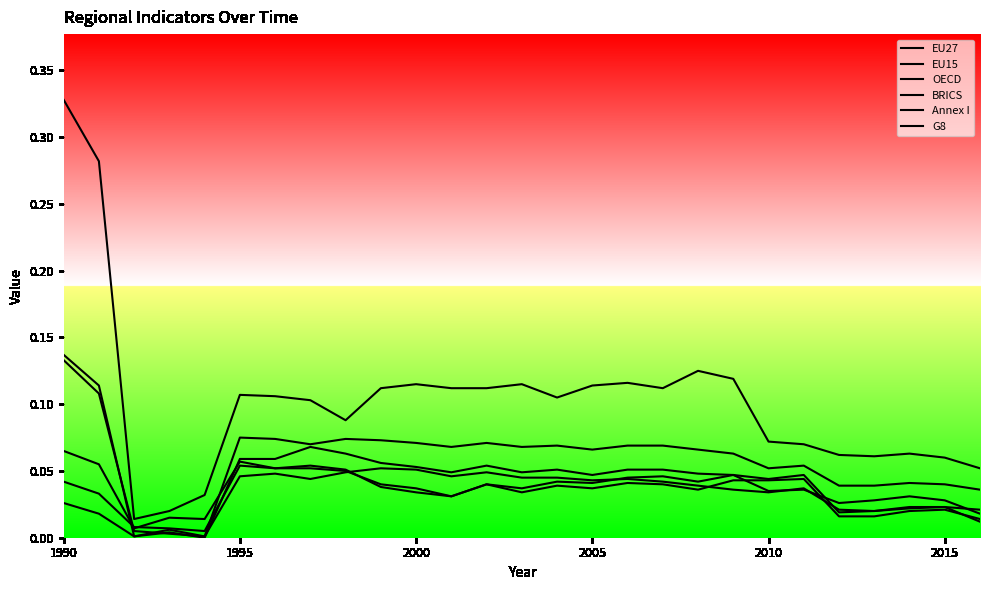

The Annex I series shows 0.1 at 2010. True or false?

False